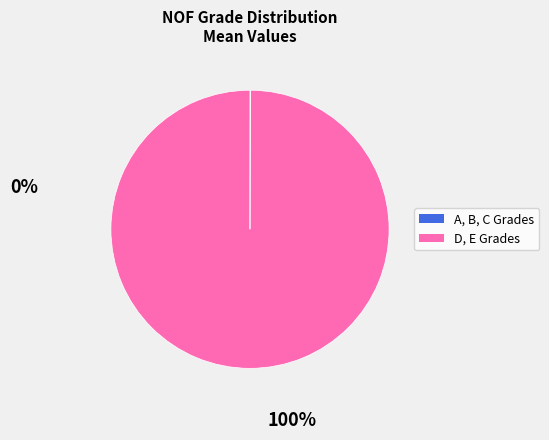

Is there a majority slice in this chart?

Yes